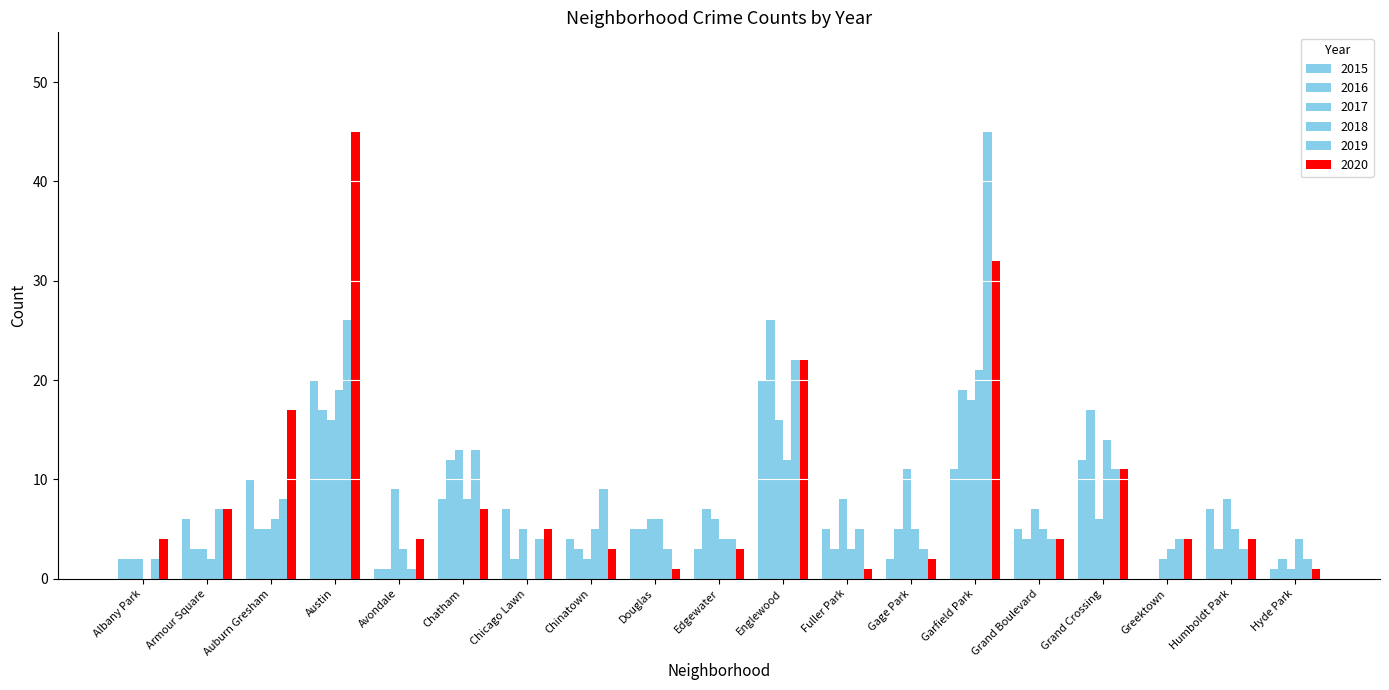

True or false: 2019 has a value of 4 at Edgewater.

True